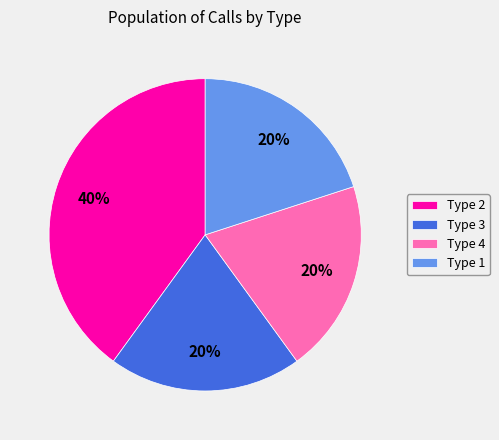

True or false: Type 4 accounts for 9% of the total.

False